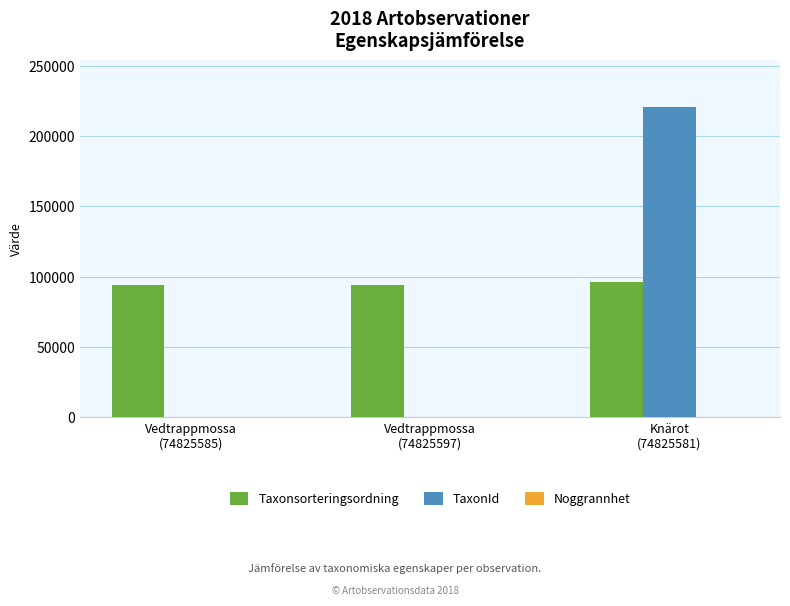

What is the maximum value for Taxonsorteringsordning?

96334